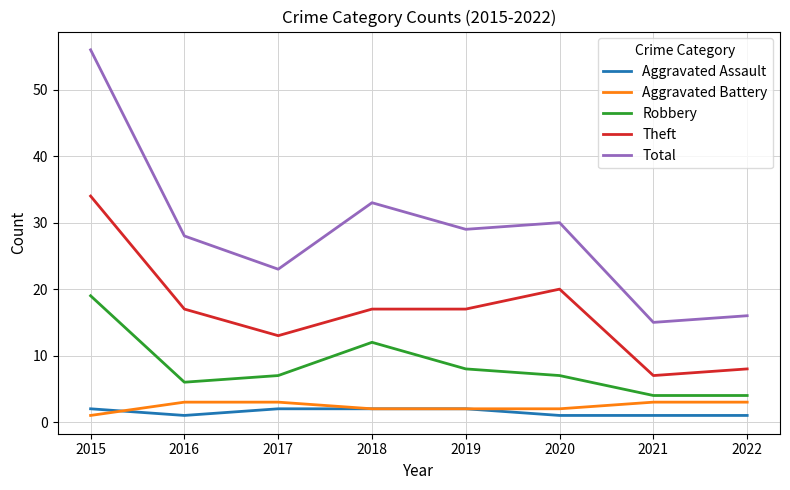

At which category does the chart reach its peak across all series?

2015